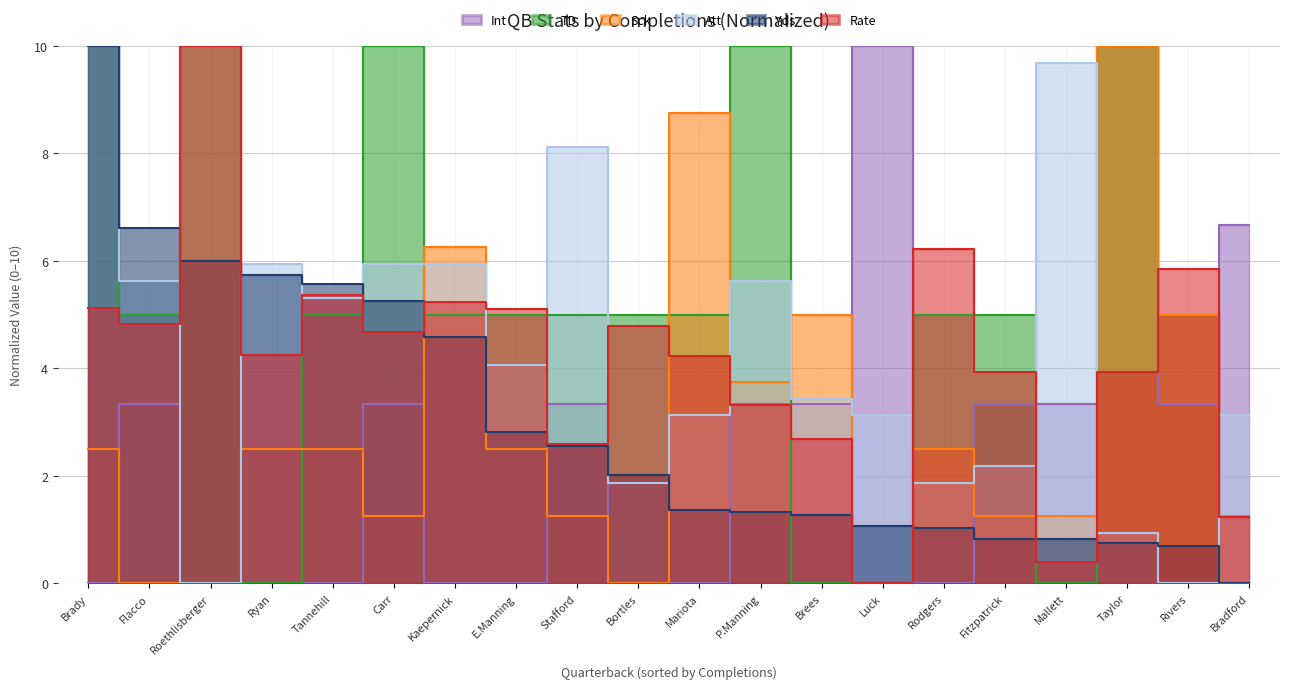

At how many categories does at least one series exceed 0?

20